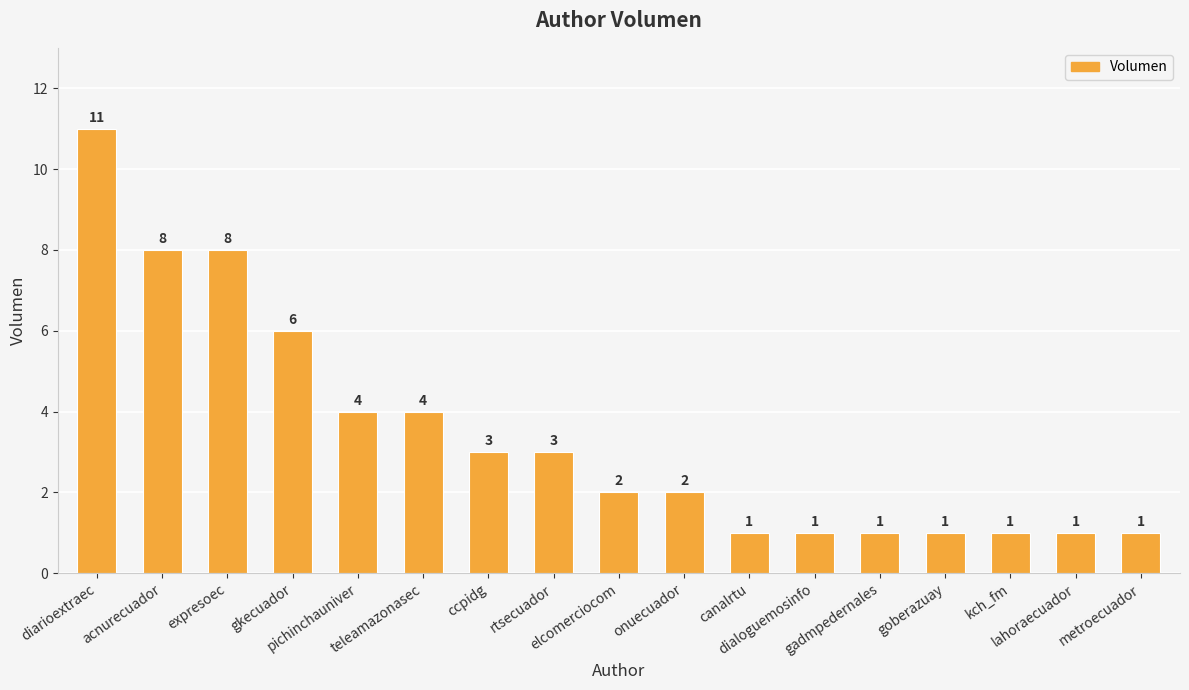

How many bars are there in total?

17